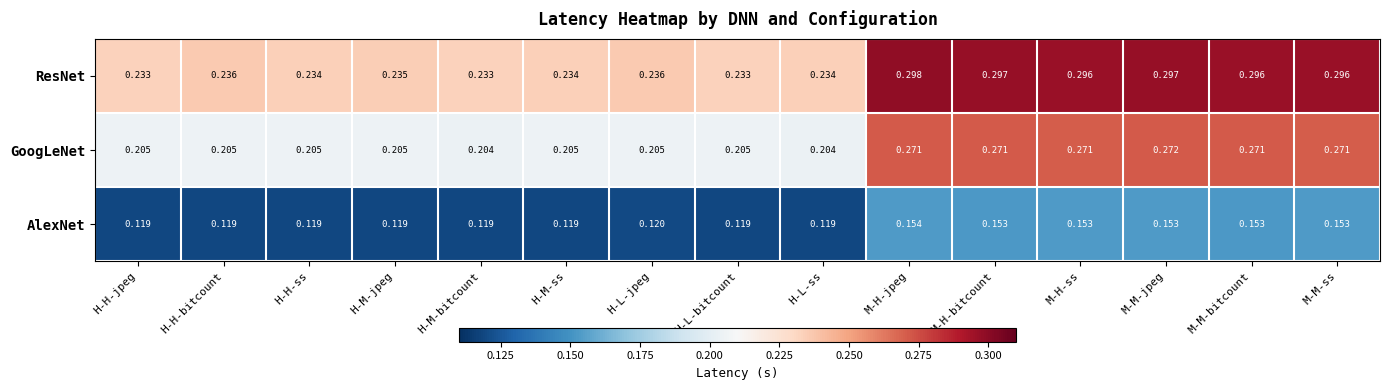

Is the value of ResNet at H-H-ss greater than the value of GoogLeNet at H-M-bitcount?

Yes